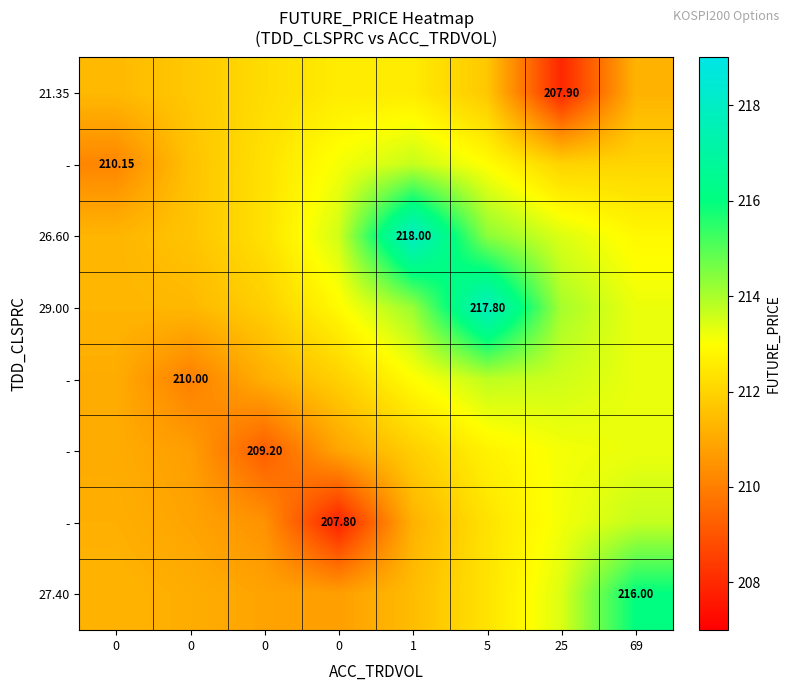

At which category is the sum across all series the highest?

5